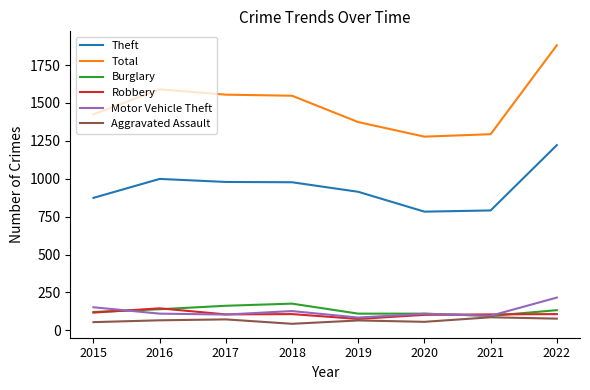

What is the difference between the highest and lowest values at 2019?

1309